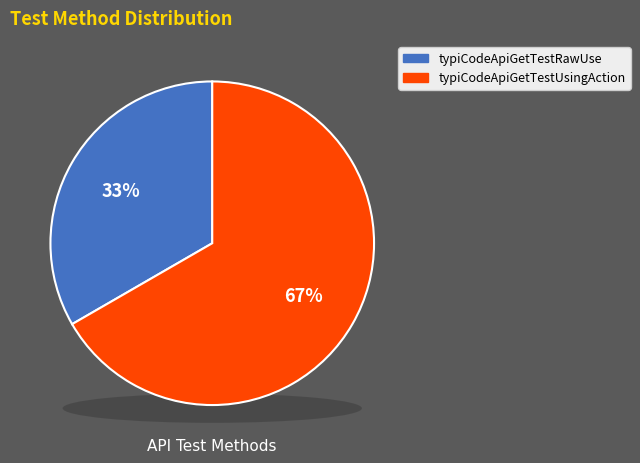

Which slice is the largest?

typiCodeApiGetTestUsingAction